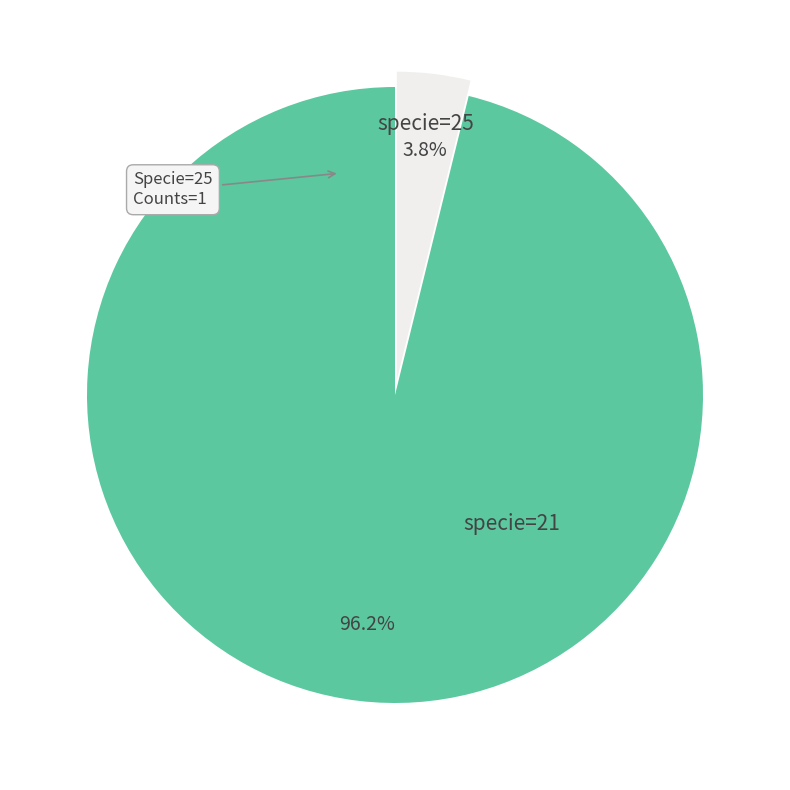

Is there a majority slice in this chart?

Yes